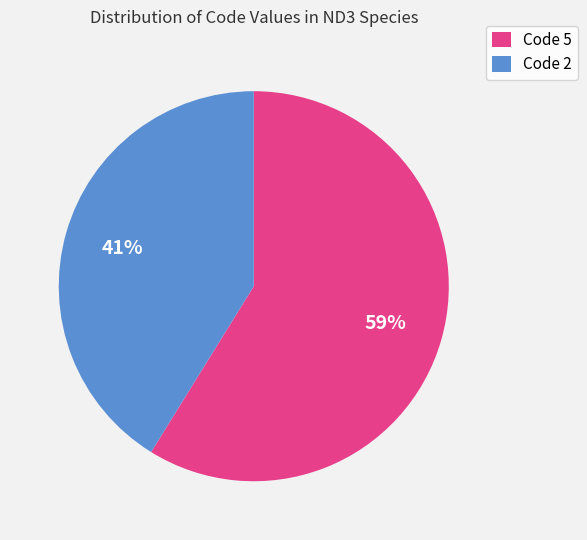

Is the sum of Code 5 and Code 2 greater than half?

Yes